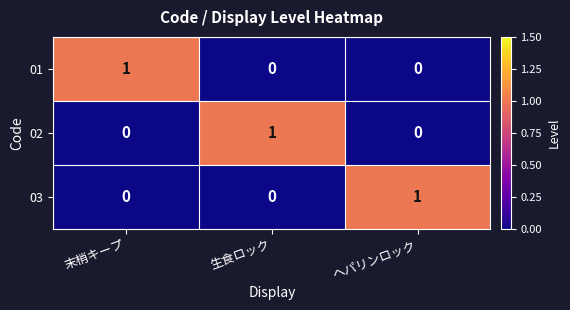

Reading left to right, extract all data points from this chart.

01: 末梢キープ=1	生食ロック=0	ヘパリンロック=0
02: 末梢キープ=0	生食ロック=1	ヘパリンロック=0
03: 末梢キープ=0	生食ロック=0	ヘパリンロック=1